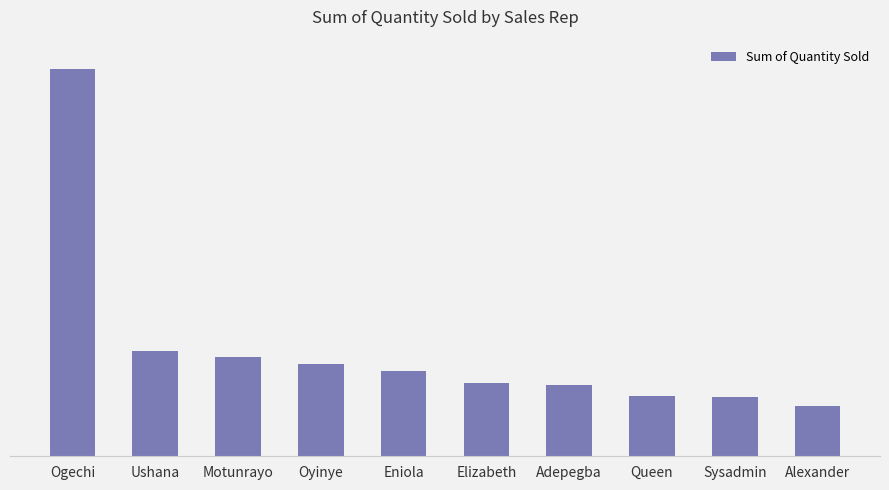

Between Motunrayo and Elizabeth, which is larger?

Motunrayo